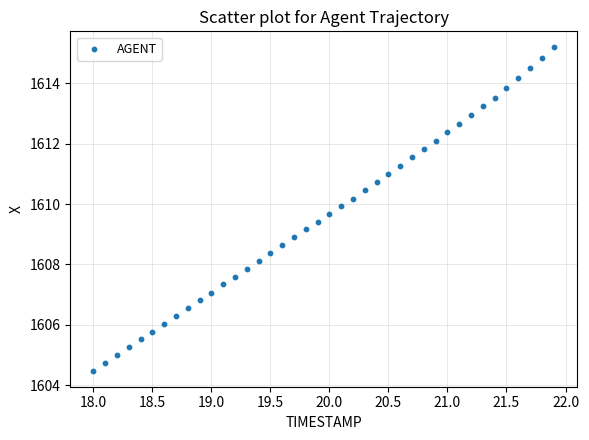

What is the range of Y values (max minus min)?

10.7